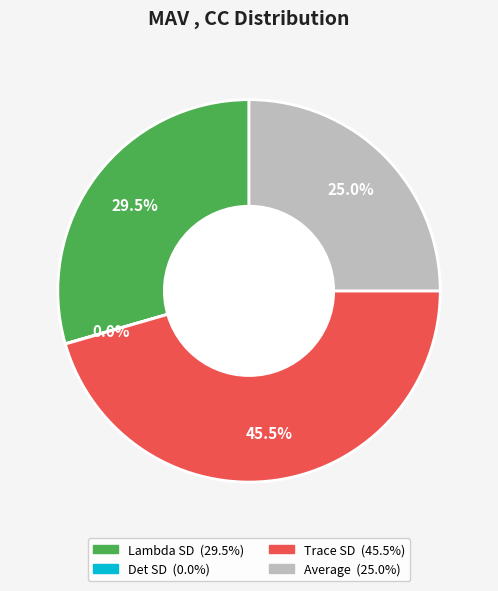

What is the largest slice in the pie chart?

Trace SD